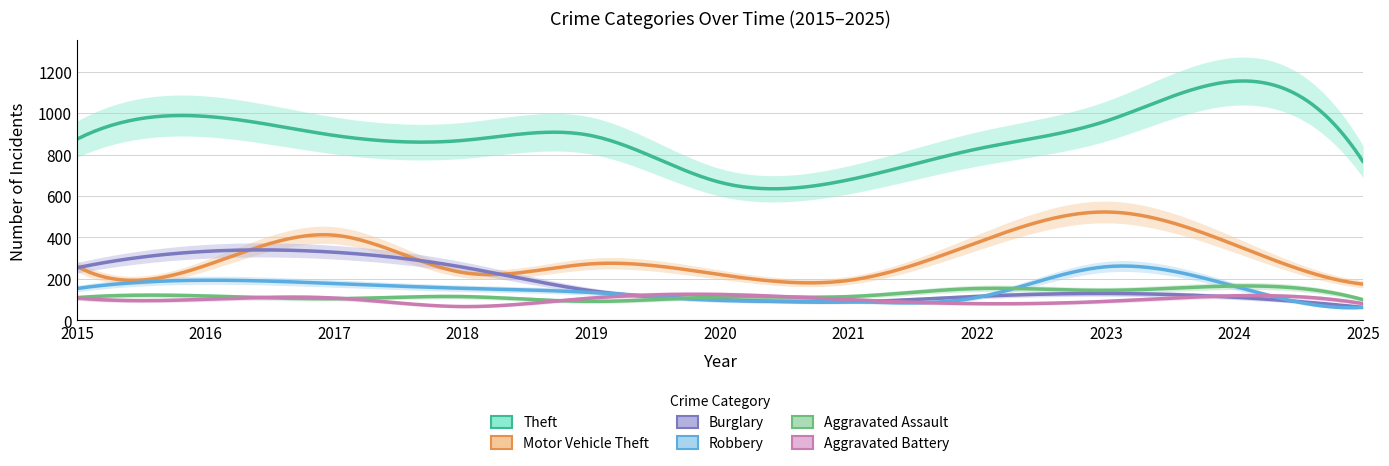

What is the highest value of the Theft series?

1153